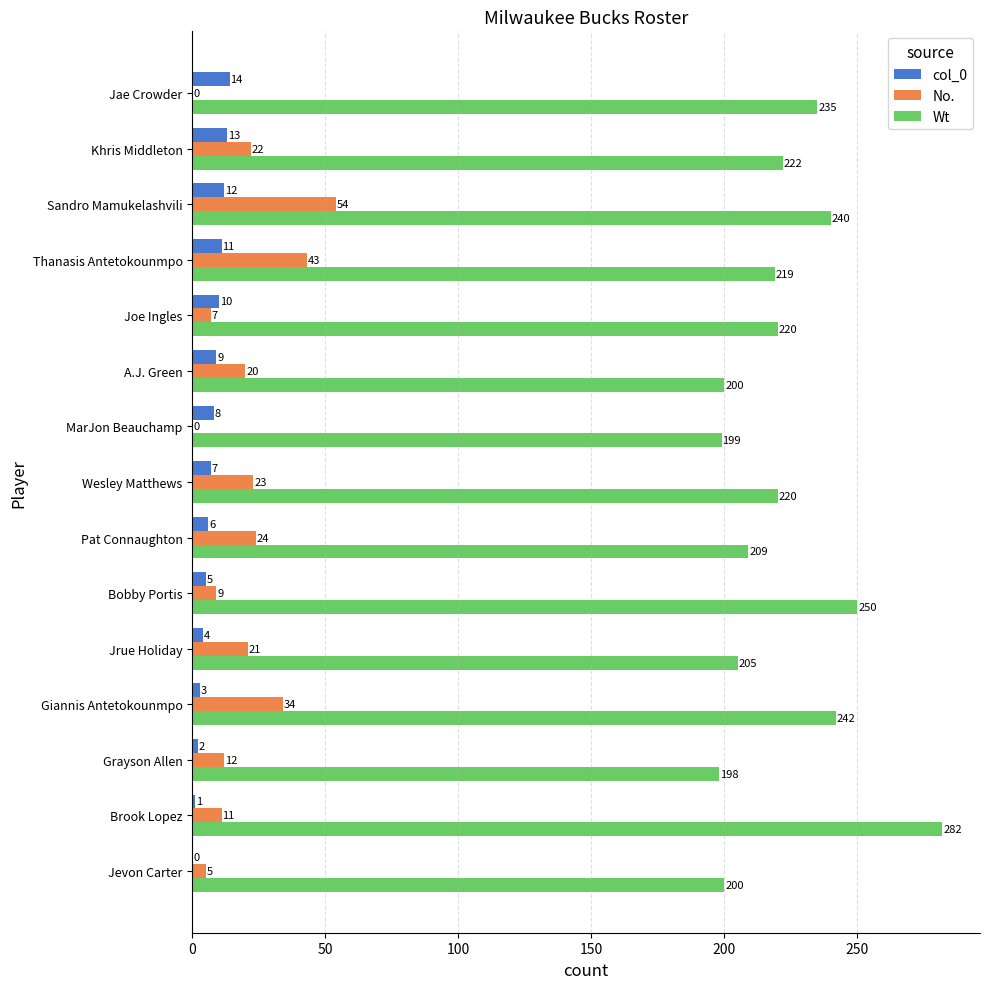

How many positive values does the No. series have?

13